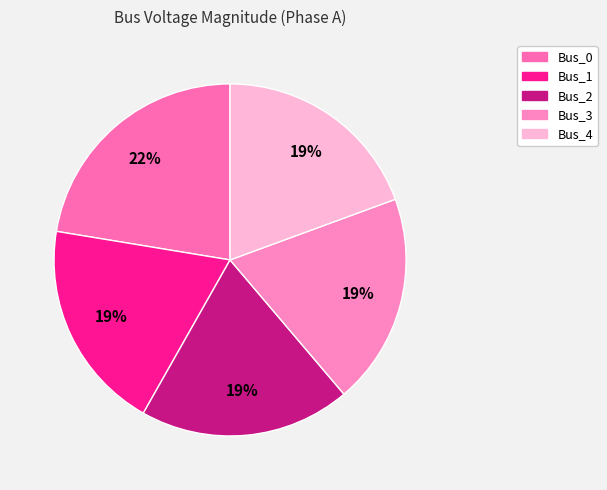

What is the change in value from Bus_0 to Bus_3?

-0.1